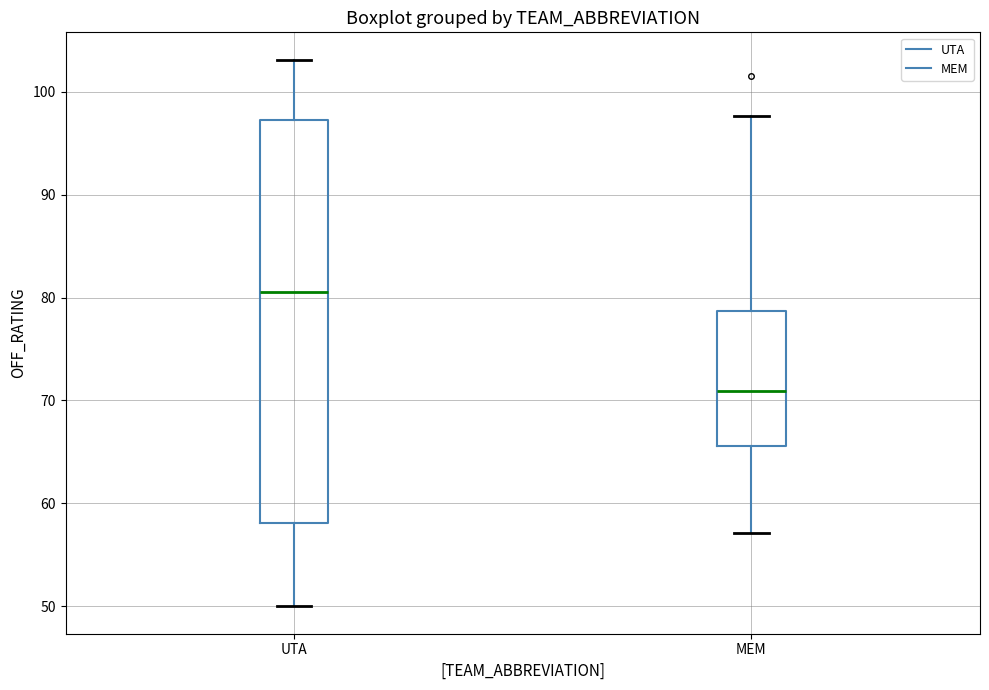

Reading left to right, read every box against the y-axis: the position of its median line, the range the box covers, and the ends of its whiskers. The values are not printed on the chart, so give them approximately, as read against the axis.

UTA: median 81, box 58 to 97, whiskers 50 to 103
MEM: median 71, box 66 to 79, whiskers 57 to 98